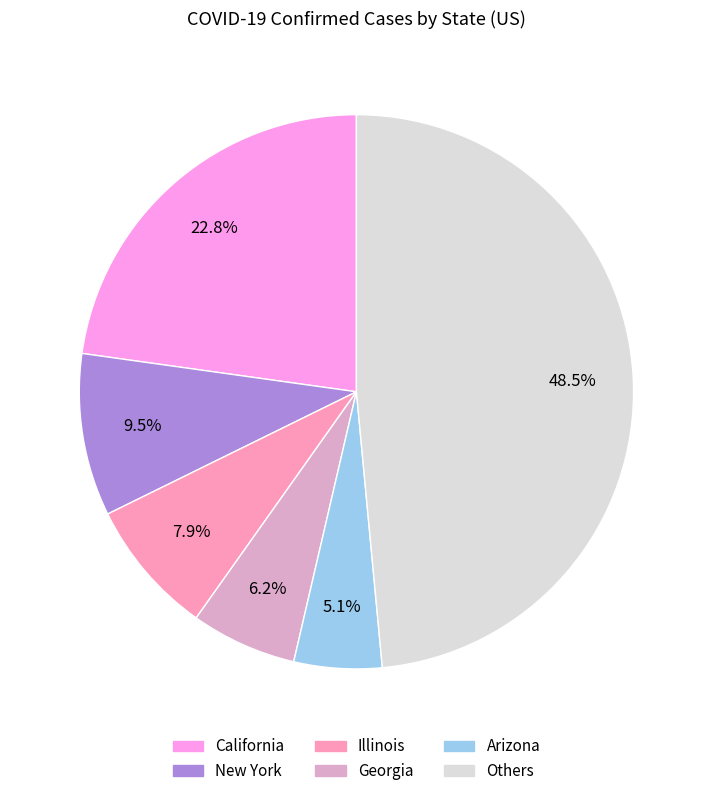

How many segments does this pie chart have?

6